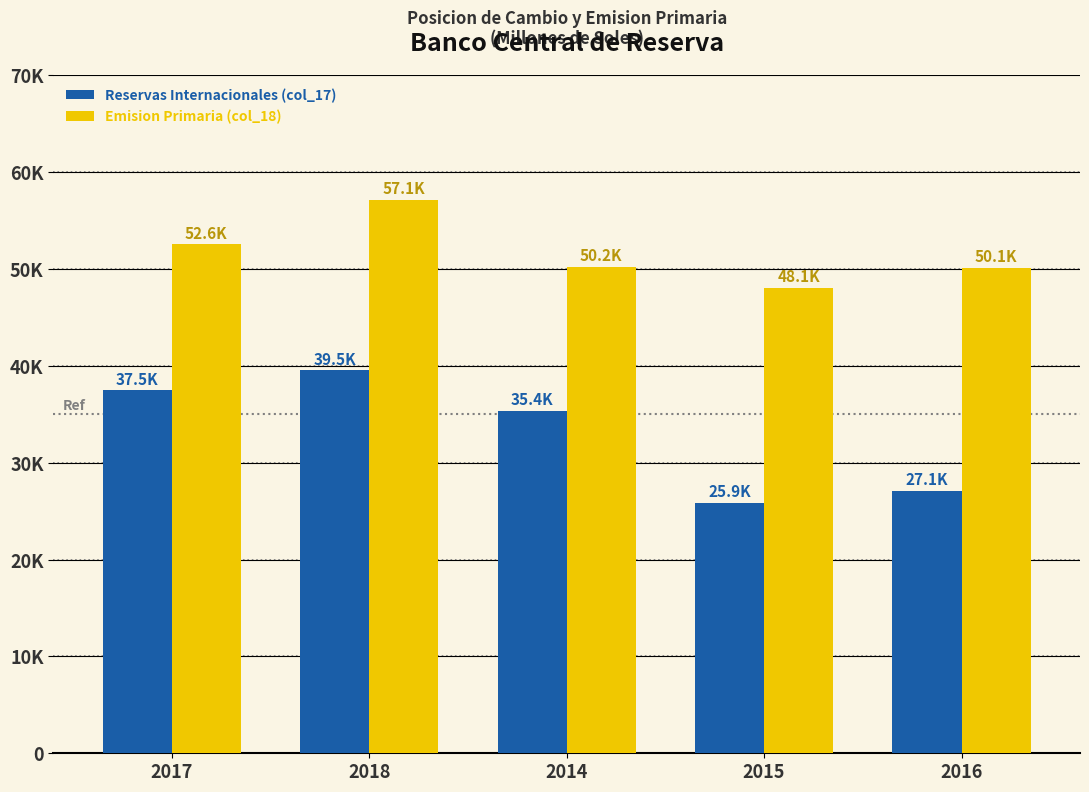

Are the bars grouped side by side (vs. stacked)?

Yes